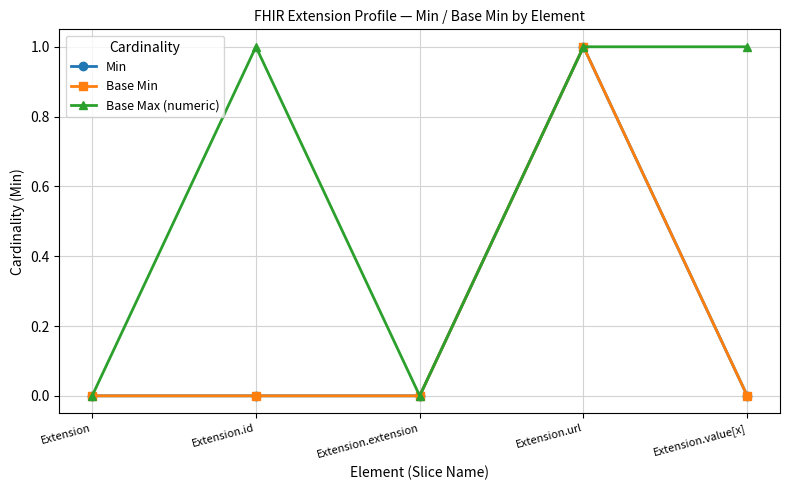

Does the chart have visible grid lines?

Yes